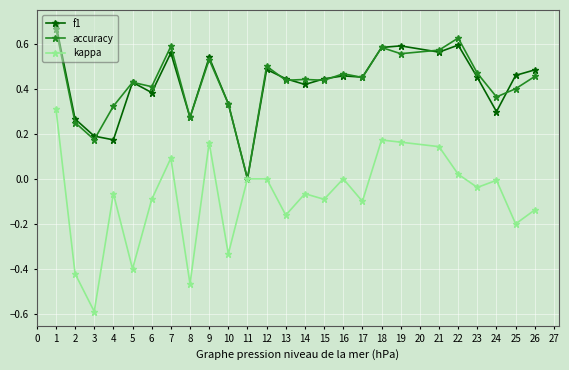

True or false: kappa has more than 1 points higher than both neighbors.

True